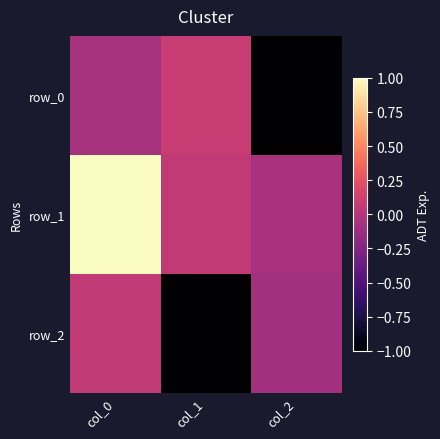

True or false: row_0 has a value of 0.1 at col_1.

True